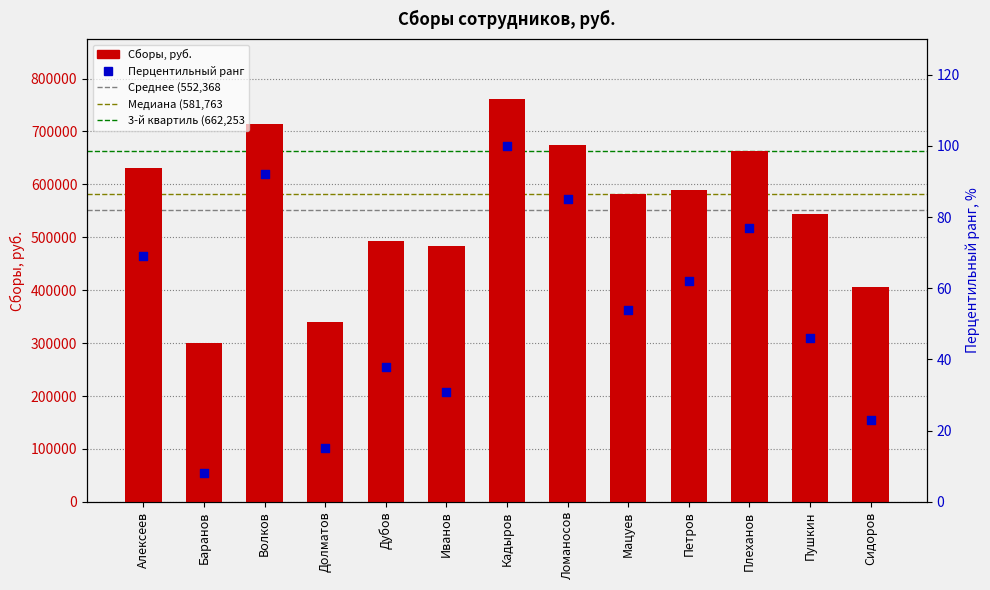

At which category is the sum across all series the highest?

Кадыров